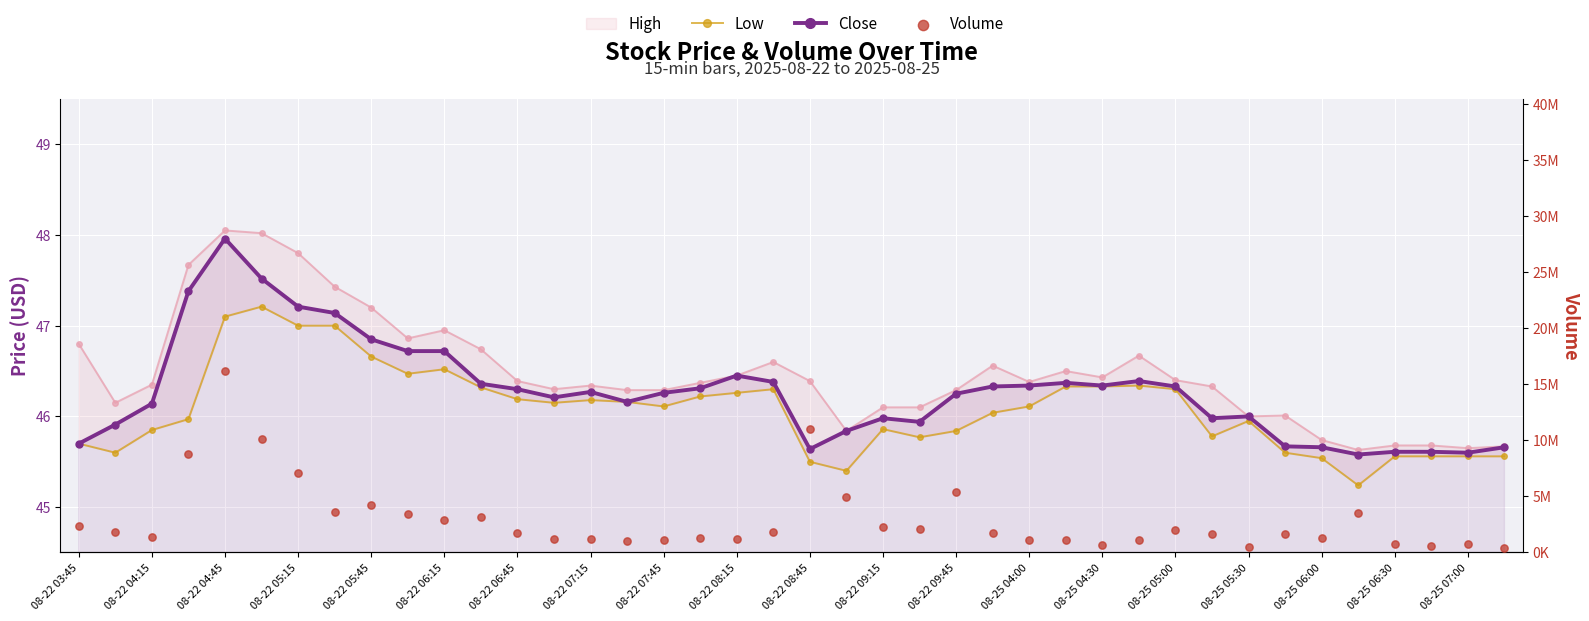

Which series has the largest total across all categories?

Volume